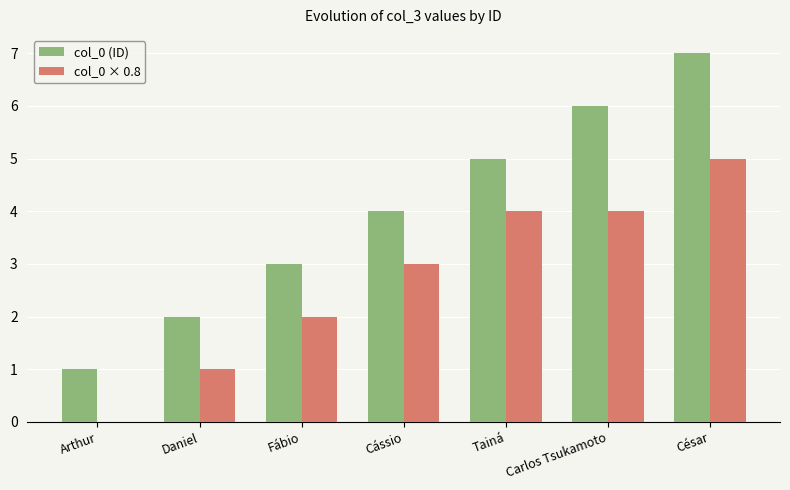

The col_0 × 0.8 series shows 1 at Daniel. True or false?

True